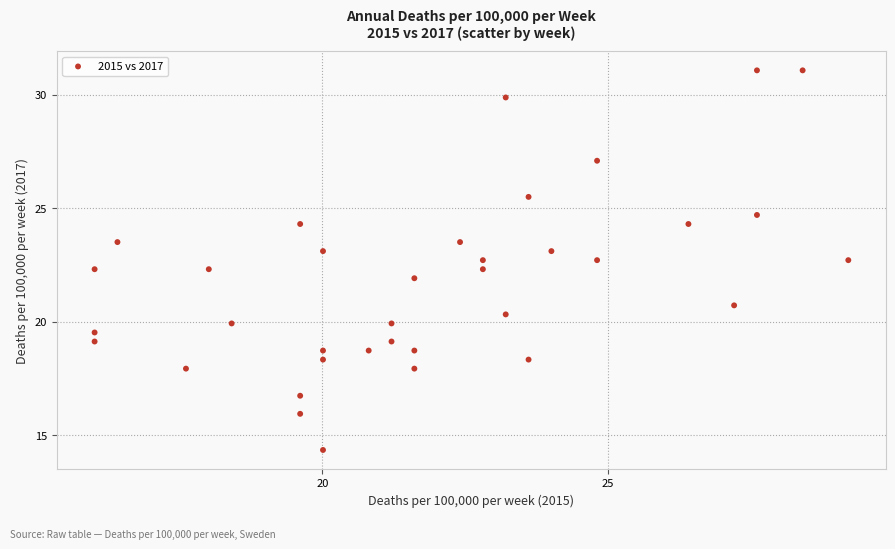

What is the range of Y values (max minus min)?

16.7